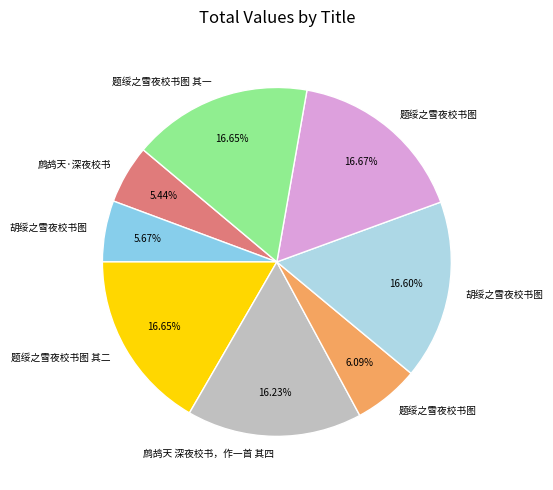

How many slices are in this pie chart?

8